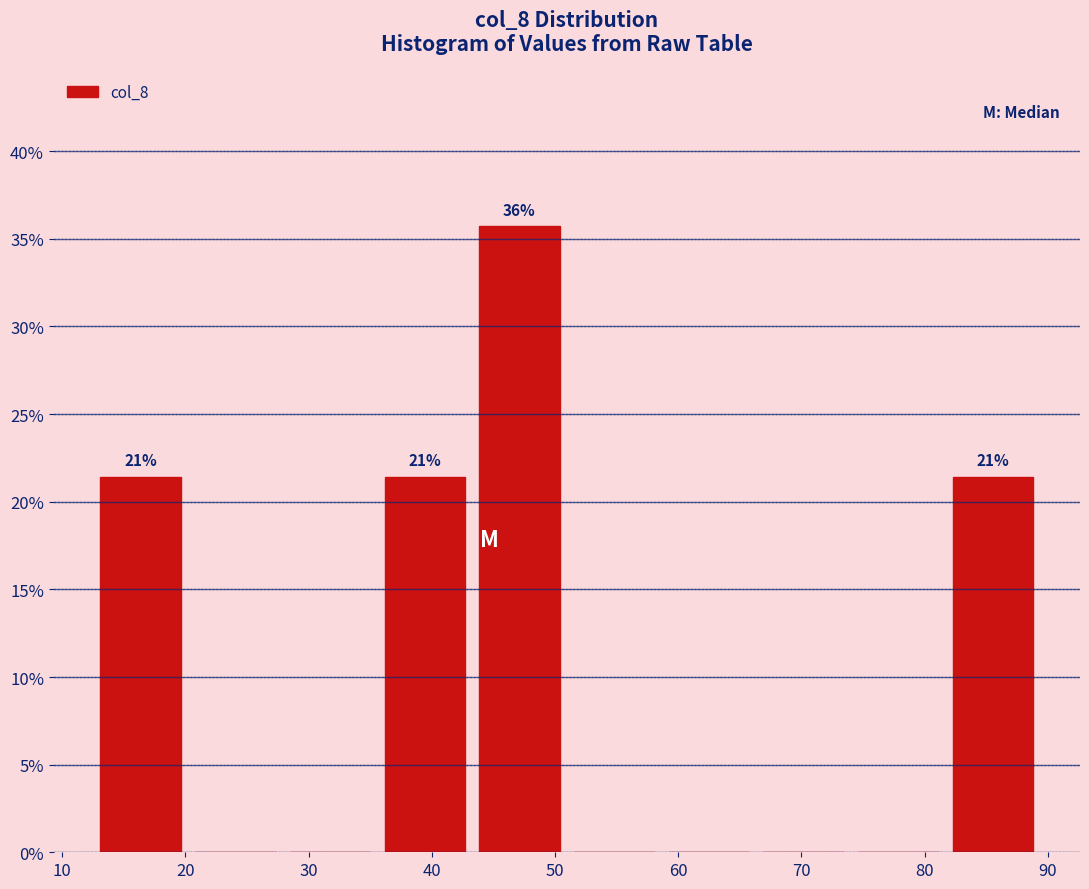

Which range on the x-axis has the tallest bar?

43 to 51